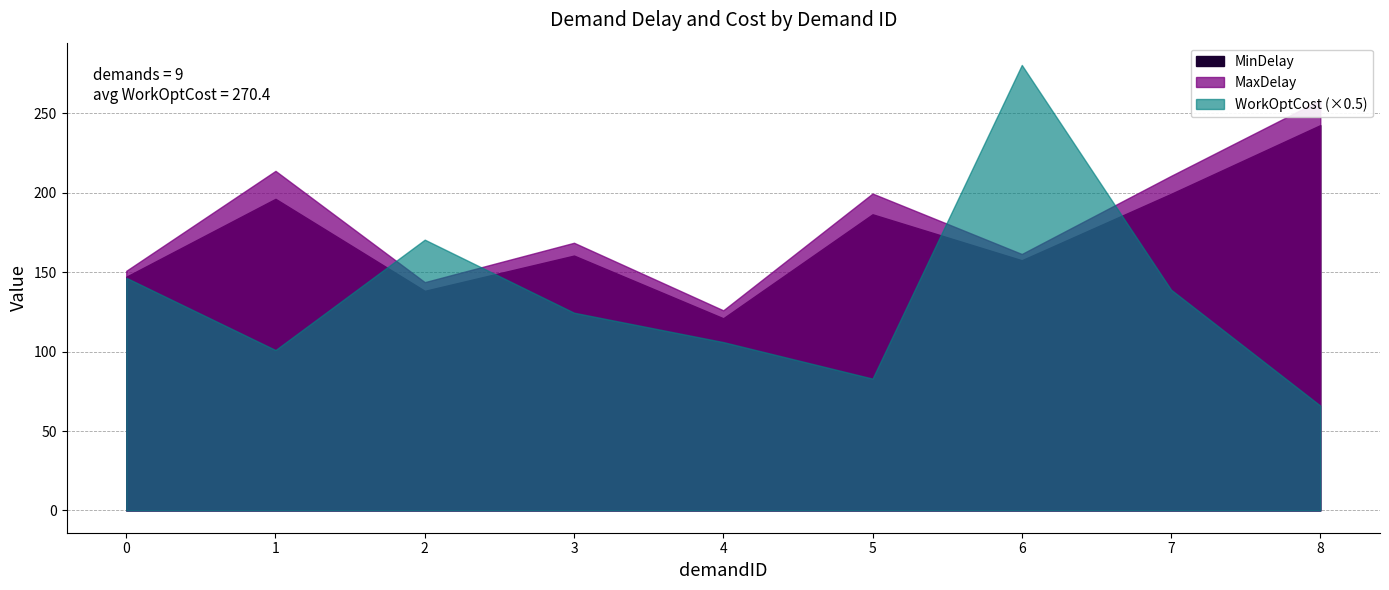

Is the value of MaxDelay at 3 greater than the value of MinDelay at 4?

Yes